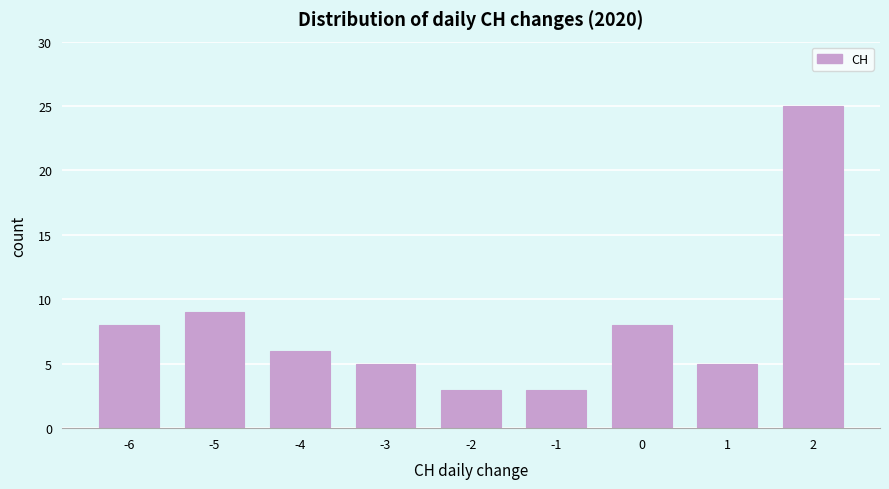

Which range on the x-axis has the tallest bar?

1.5 to 2.5